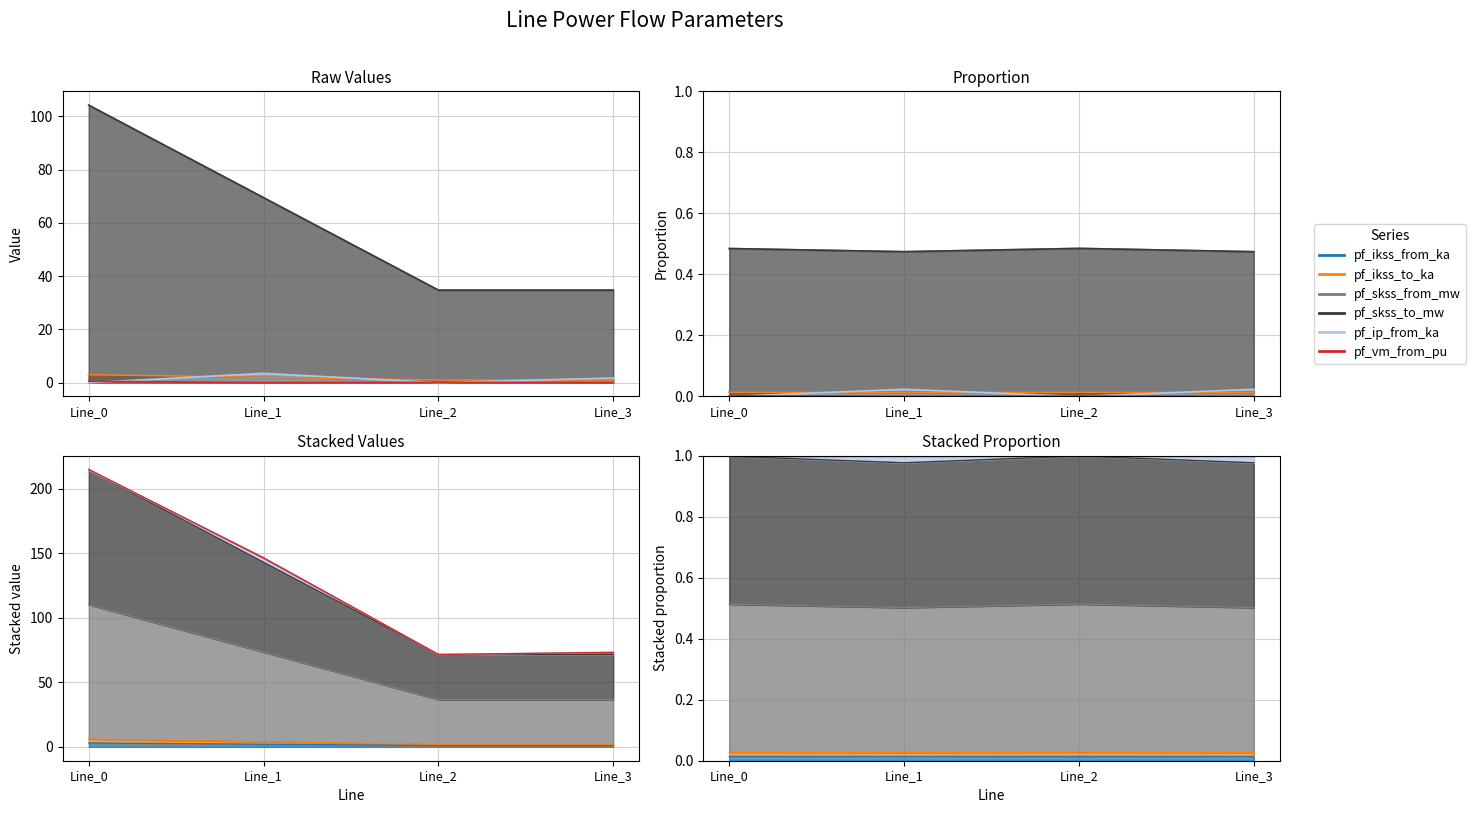

What is the average value of the pf_ip_from_ka series?

1.3